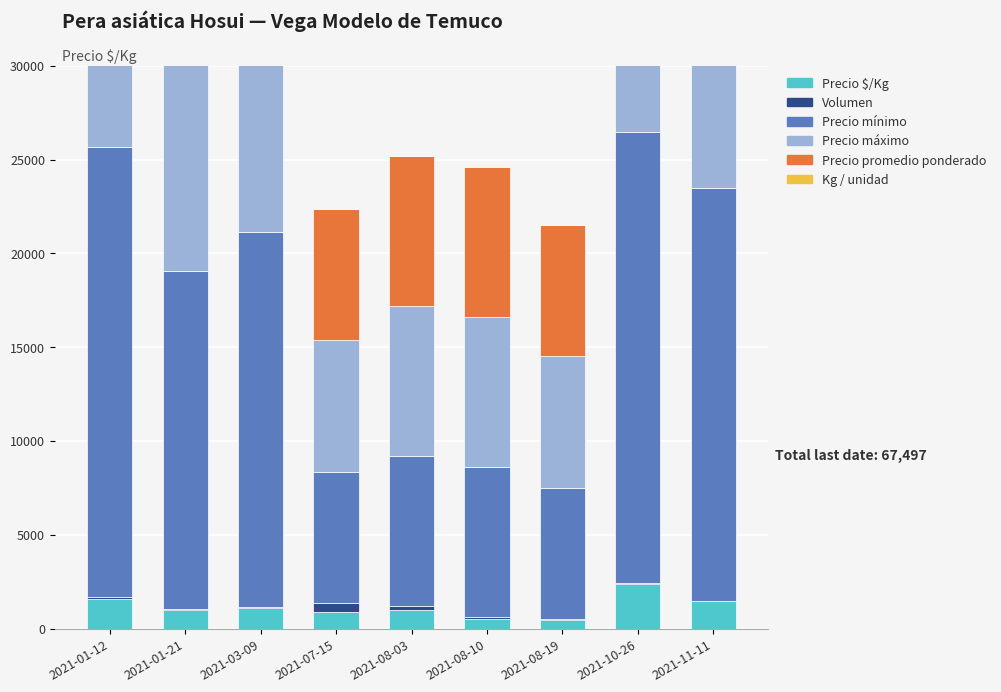

The Precio máximo series shows 14136 at 2021-10-26. True or false?

False